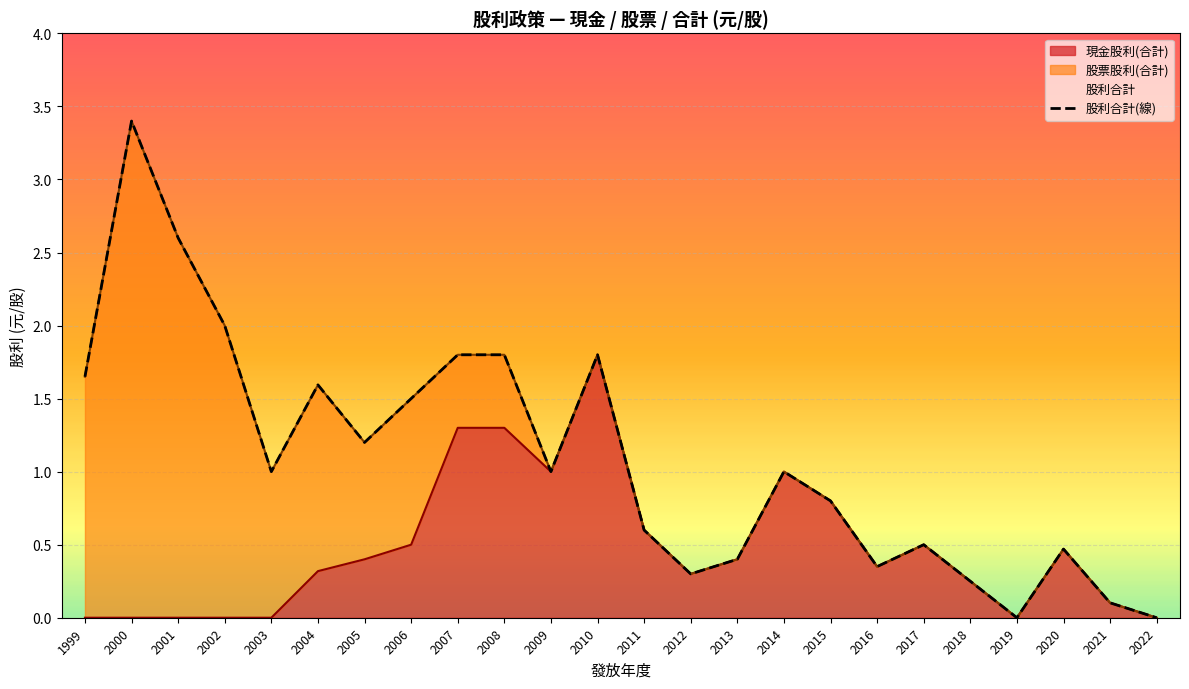

Which label corresponds to the smallest value in the chart?

2019